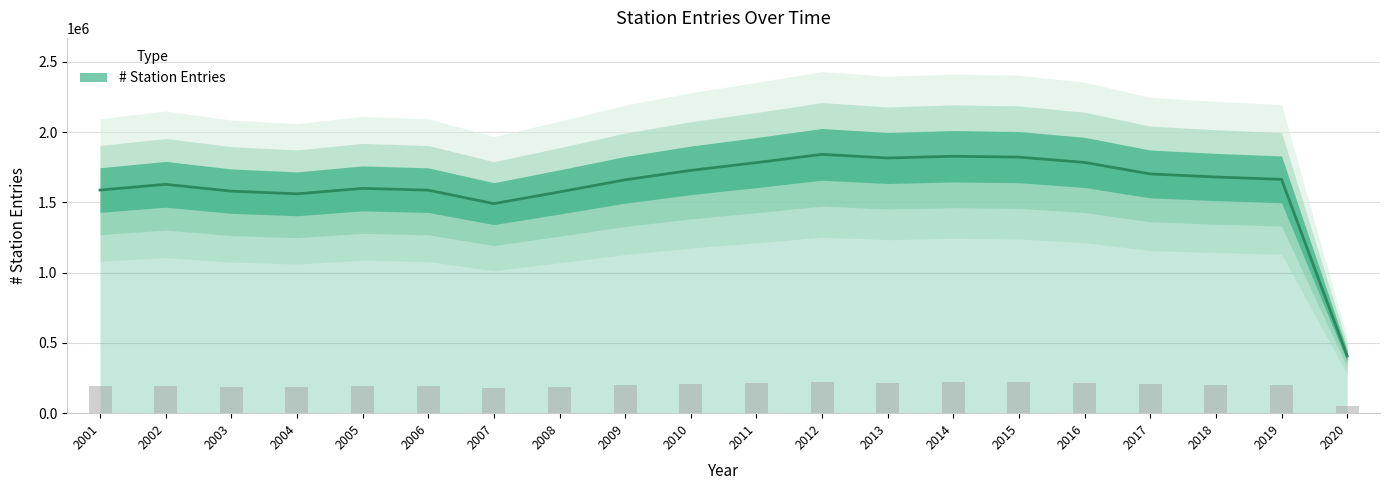

Reading left to right, what are all the values shown in this chart?

2001=1587318	2002=1627959	2003=1579565	2004=1560410	2005=1599079	2006=1586427	2007=1490705	2008=1573868	2009=1660049	2010=1727215	2011=1782326	2012=1841149	2013=1815166	2014=1827686	2015=1821379	2016=1783790	2017=1701808	2018=1680087	2019=1663404	2020=406938